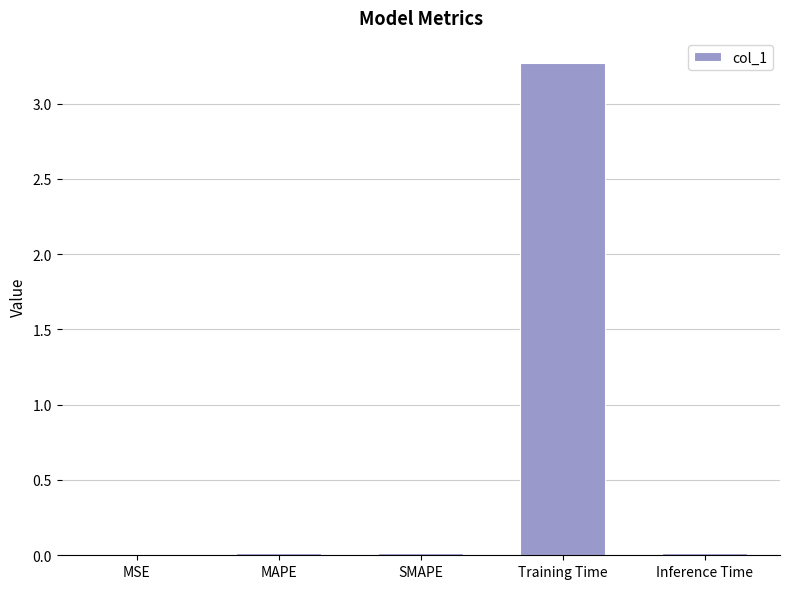

What is the change in value from SMAPE to Training Time?

+3.3